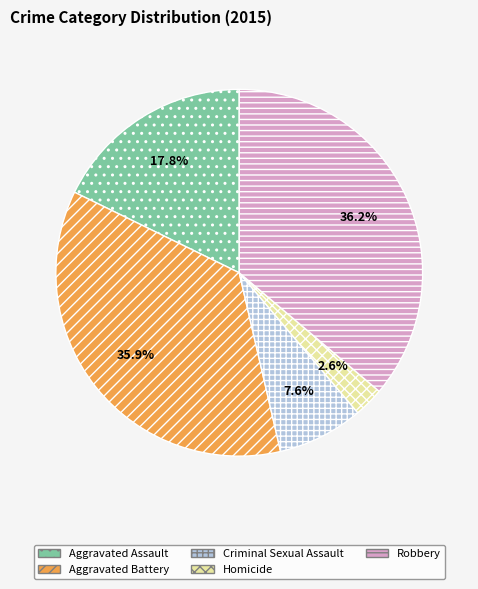

Between Robbery and Homicide, which is larger?

Robbery